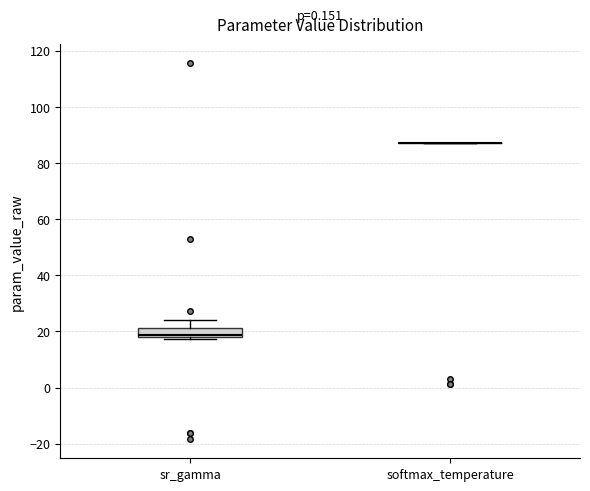

Reading left to right, transcribe this box plot: for each box, give where its median line is, the range the box spans, and where its two whiskers end, as read against the y-axis. The values are not printed on the chart, so give them approximately, as read against the axis.

sr_gamma: median 18 (just above the box's lower edge), box 18 to 22, whiskers 18 to 24
softmax_temperature: box collapsed to a line at 88, whiskers 88 to 88